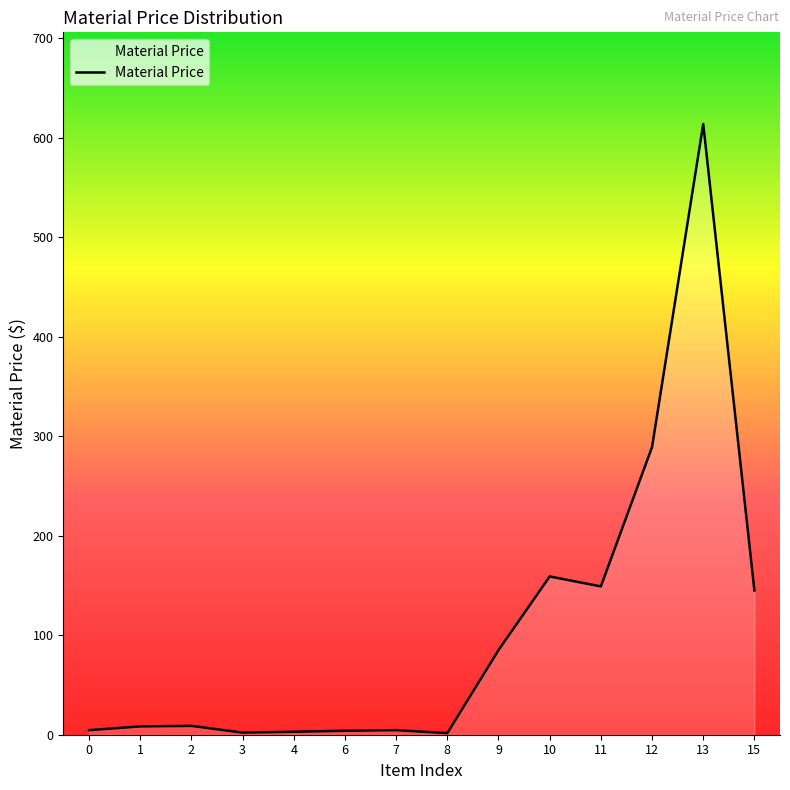

What is the greatest value displayed?

613.6